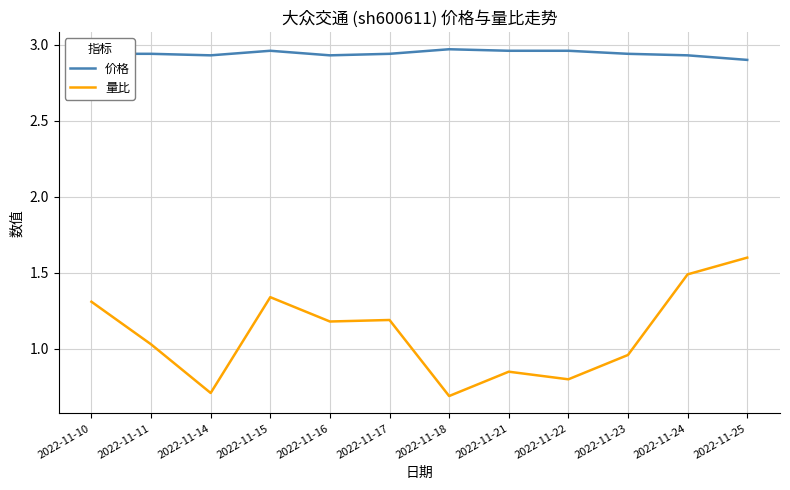

True or false: 量比 and 价格 cross at least once.

False